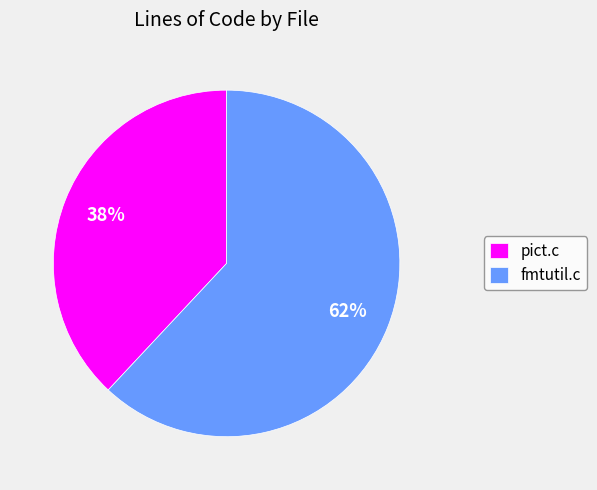

Which category has the smallest portion of the pie?

pict.c